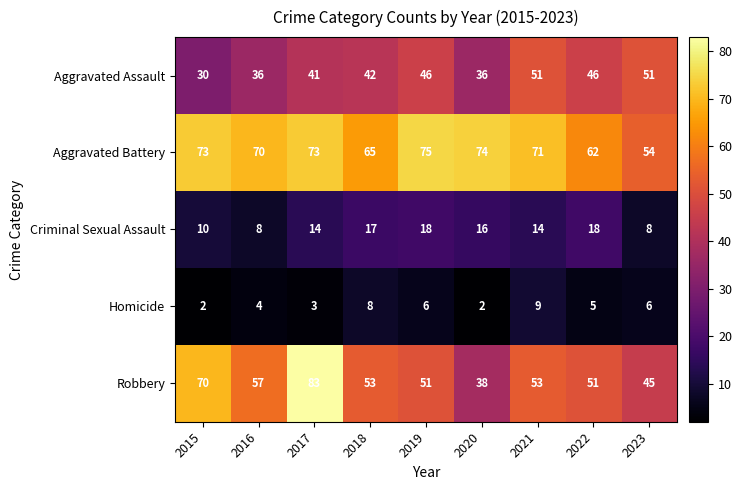

What is the sum of the Homicide values at 2019 and 2023?

12